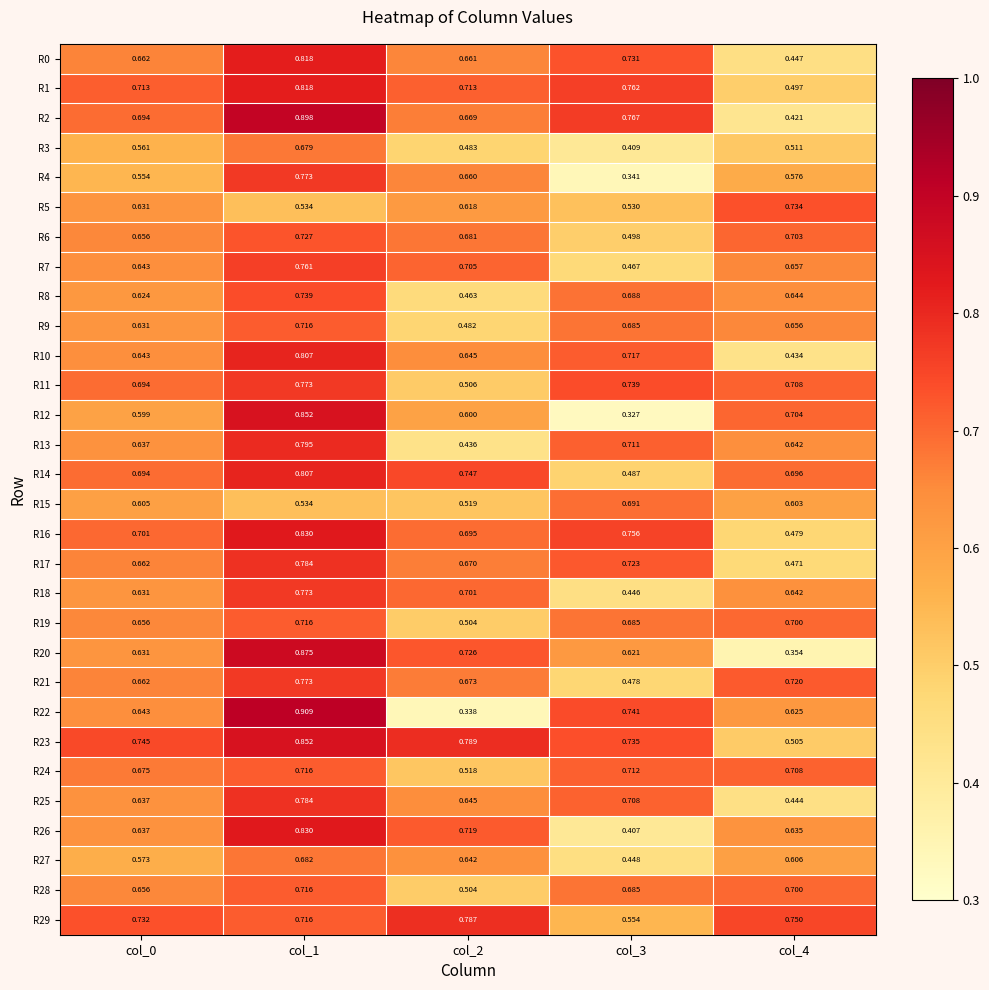

At how many categories does at least one series exceed 0?

5